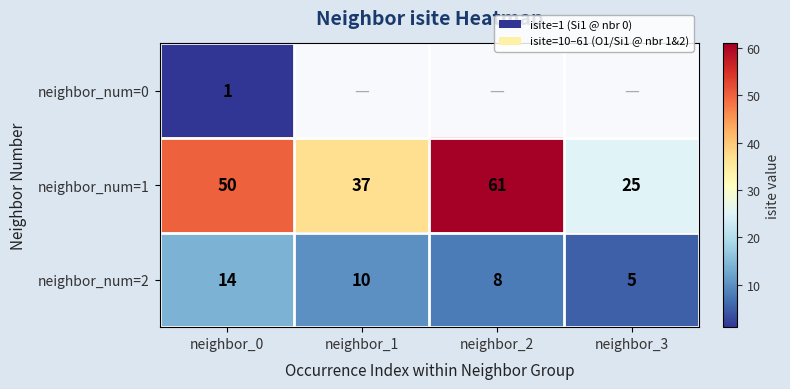

What is the total value across all series at neighbor_0?

65